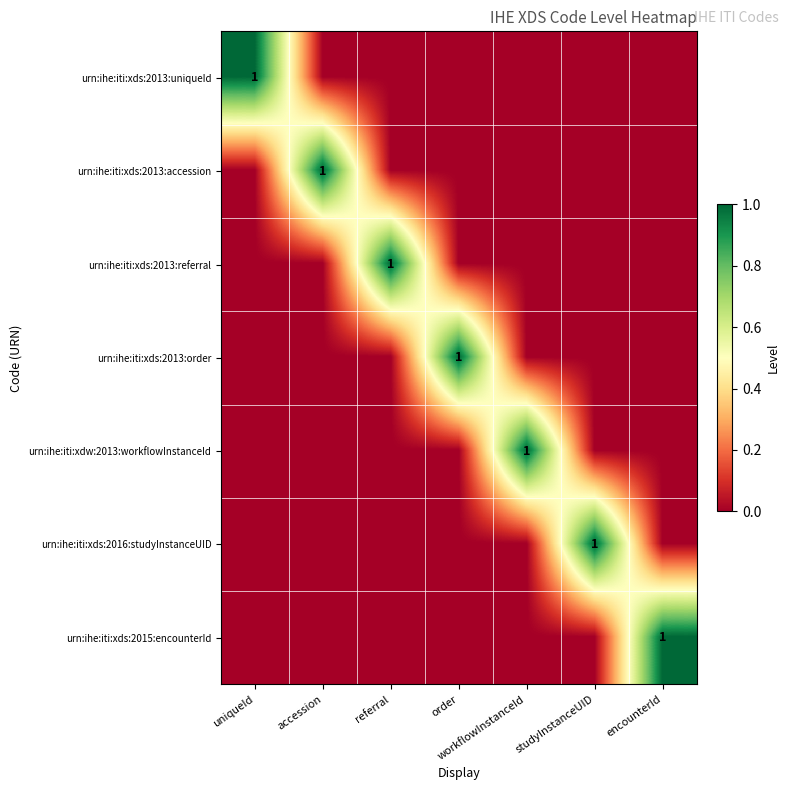

The urn:ihe:iti:xdw:2013:workflowInstanceId series shows 1 at workflowInstanceId. True or false?

True